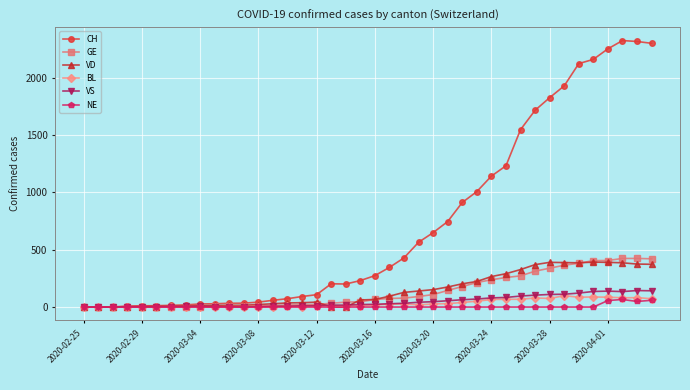

What is the maximum value for VD?

392